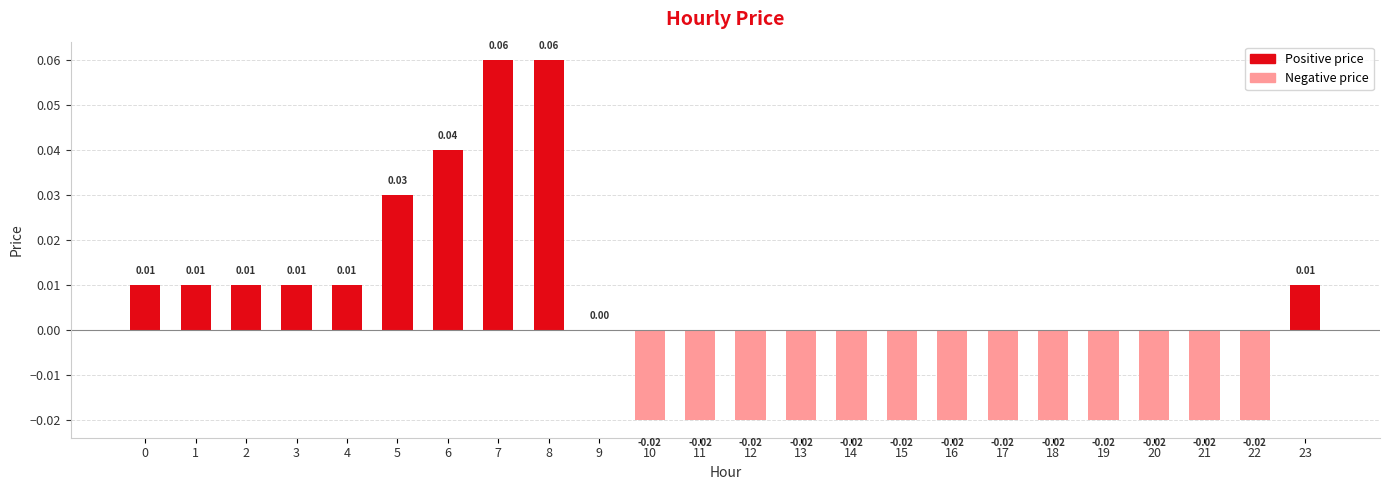

How many values are between 0 and 1?

11